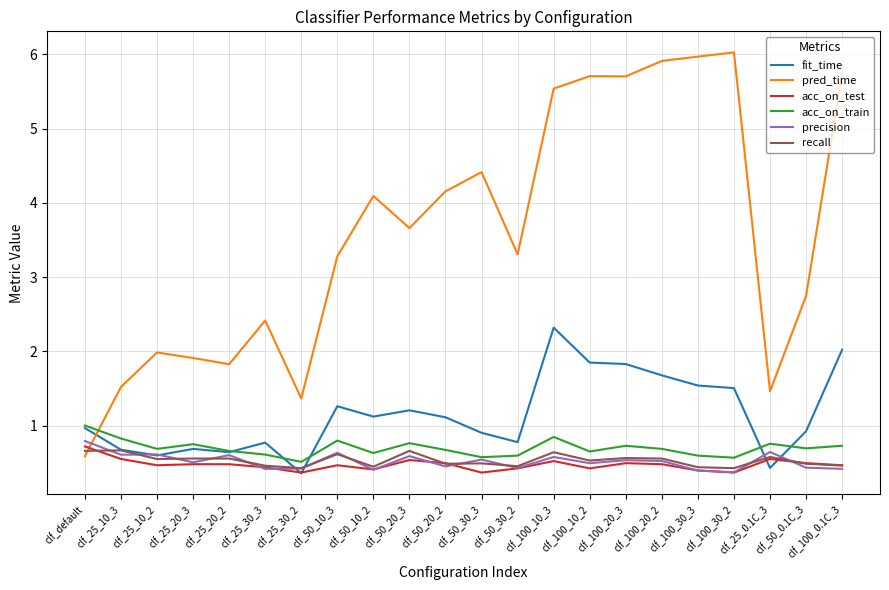

Rank the series by their maximum value, from lowest to highest.

recall, acc_on_test, precision, acc_on_train, fit_time, pred_time